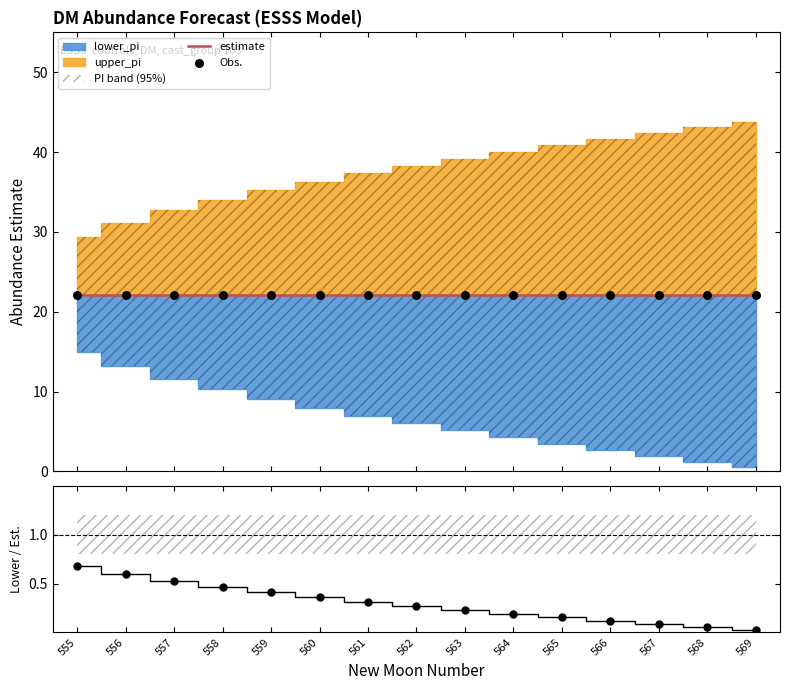

Which series contains the highest Y value?

estimate